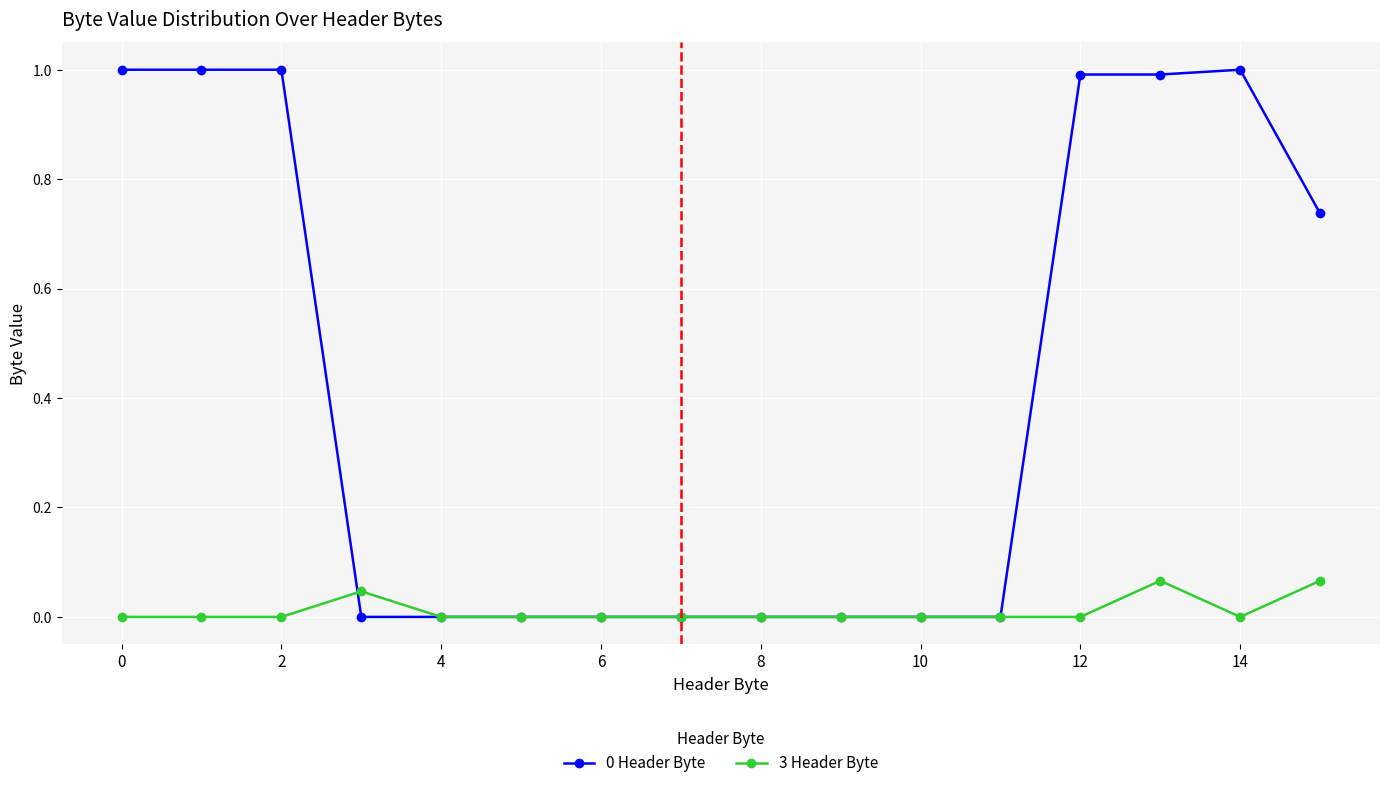

What is the average value of the 0 Header Byte series?

0.4